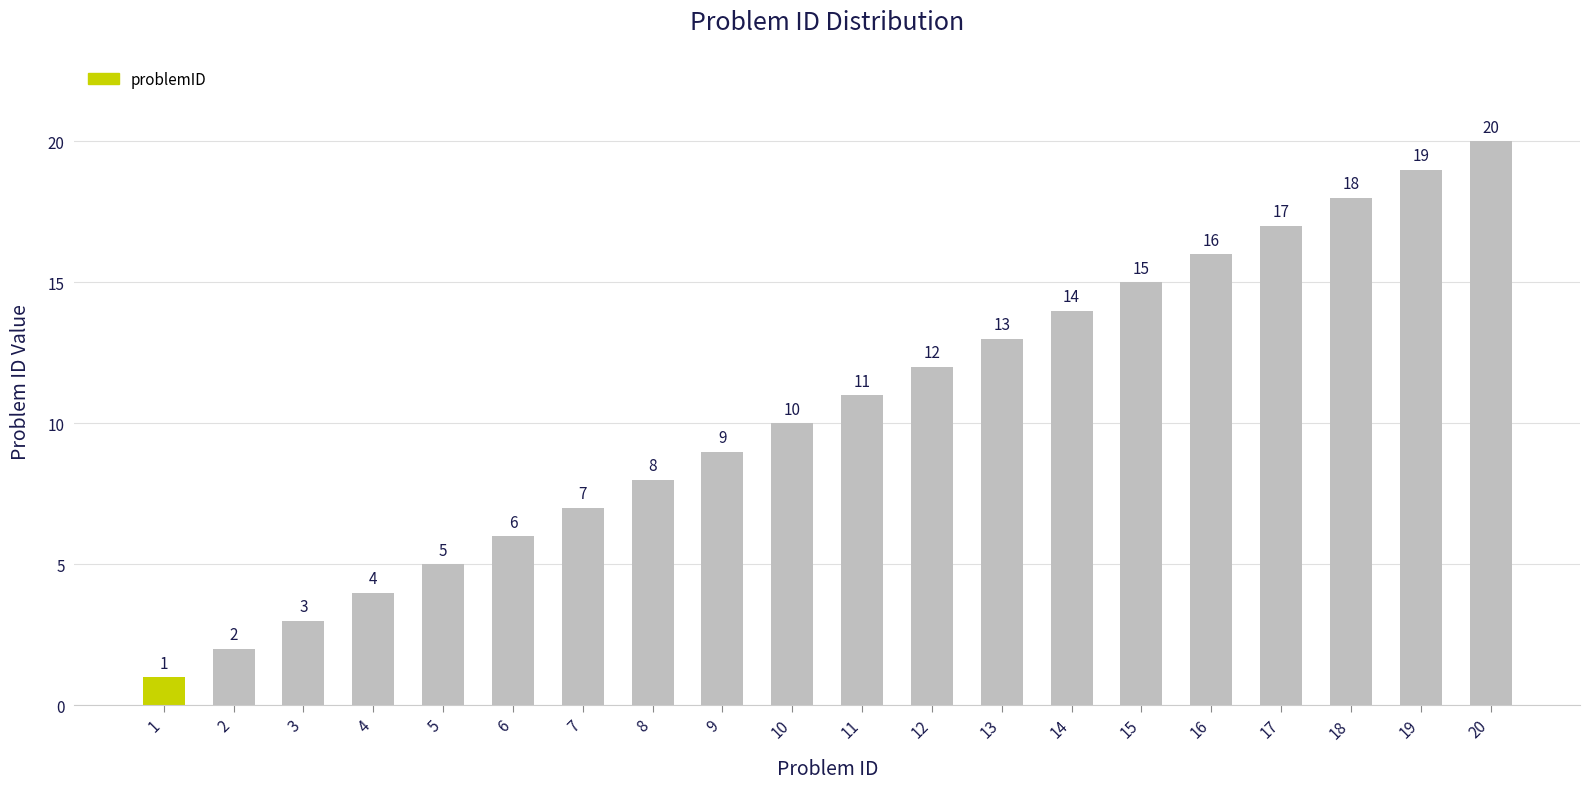

Which label corresponds to the largest value in the chart?

20